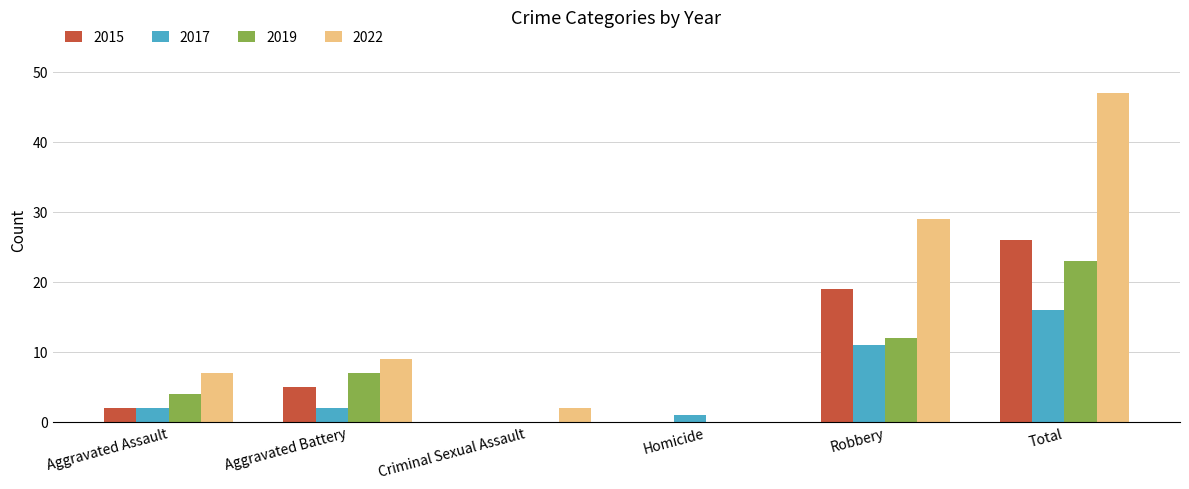

Count the number of data series in this chart.

4